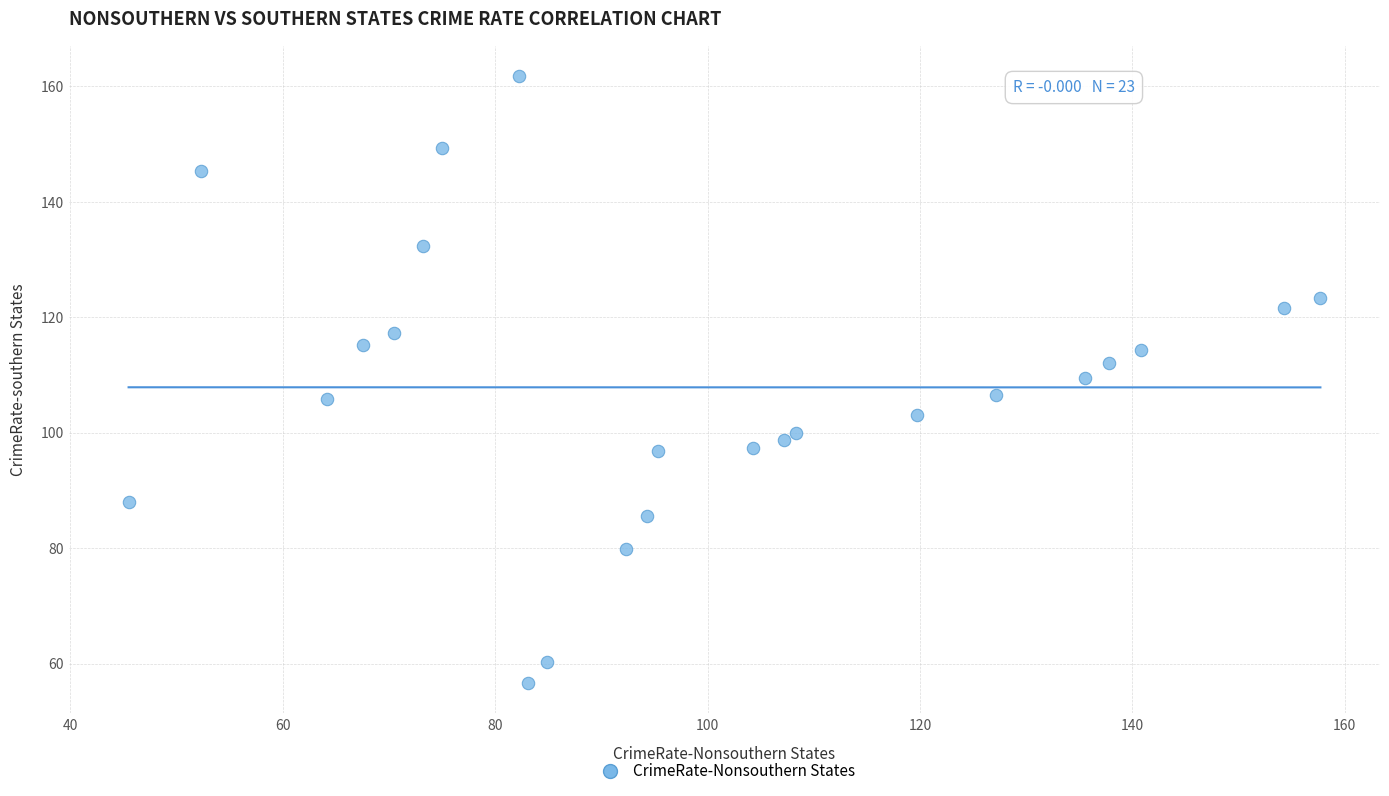

What is the range of X values (max minus min)?

112.2